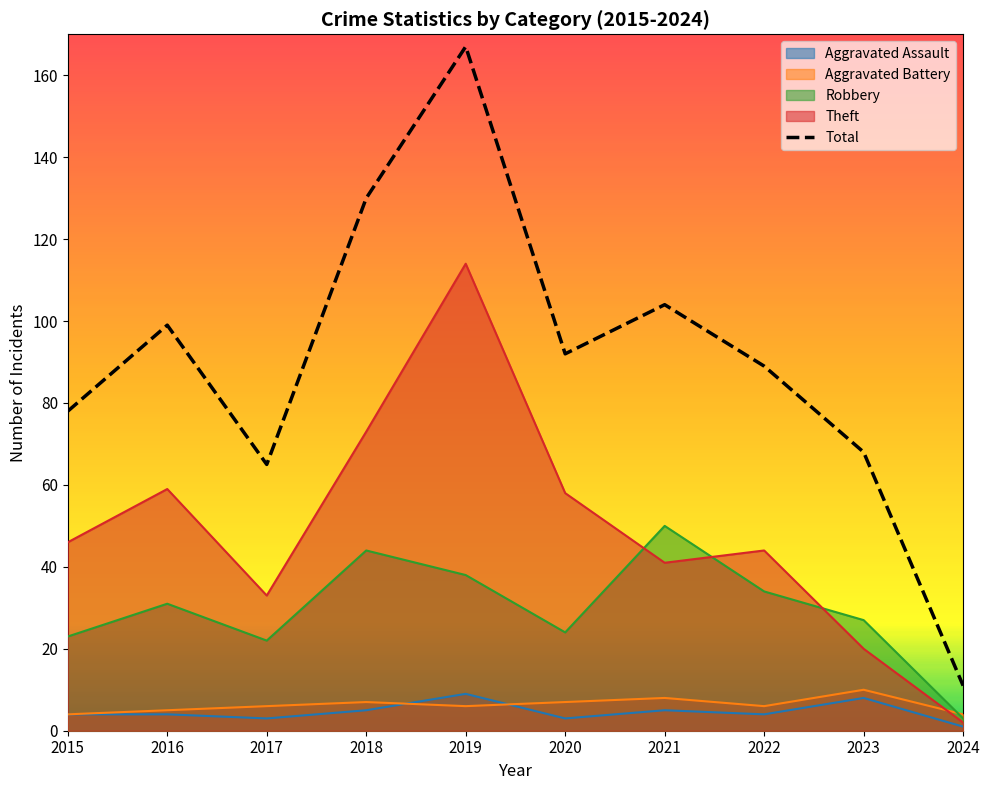

Is it true that Aggravated Battery equals 4 at 2015?

True